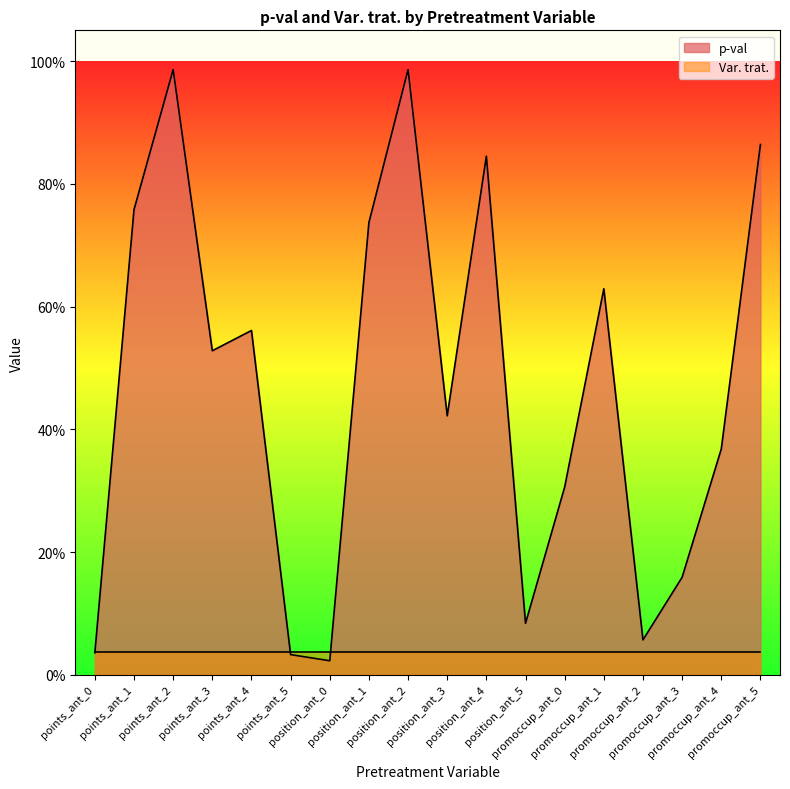

What is the label of the 9th point from the left?

position_ant_2